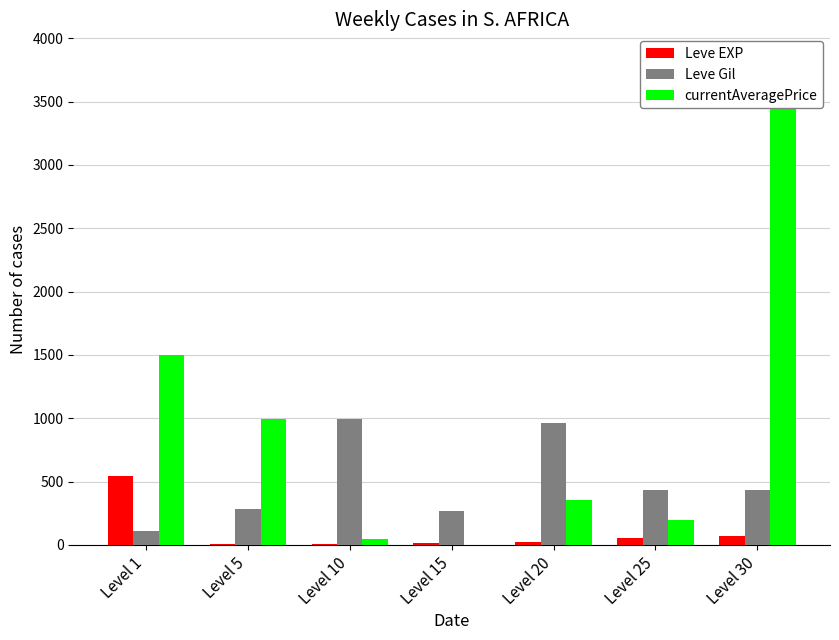

At which category is the sum across all series the highest?

Level 30